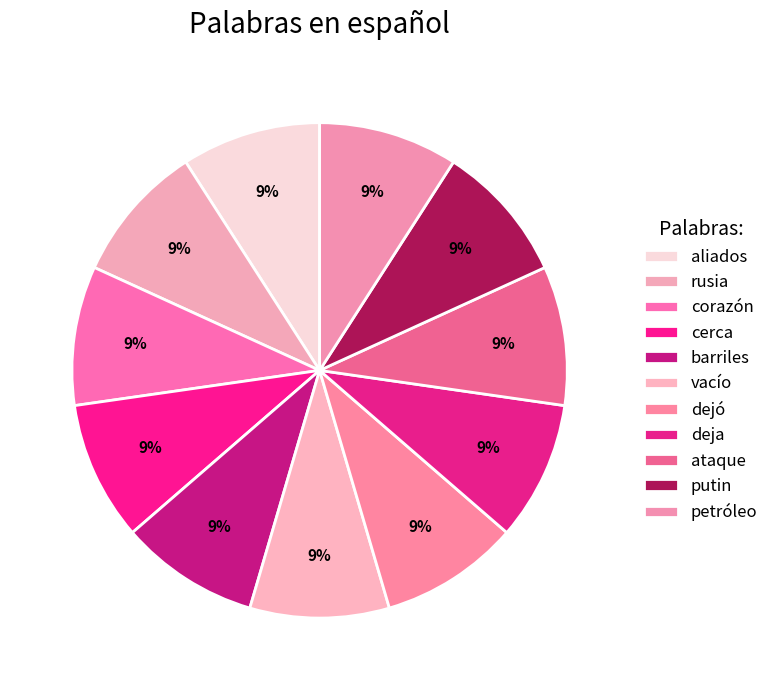

Count the number of slices in the pie.

11